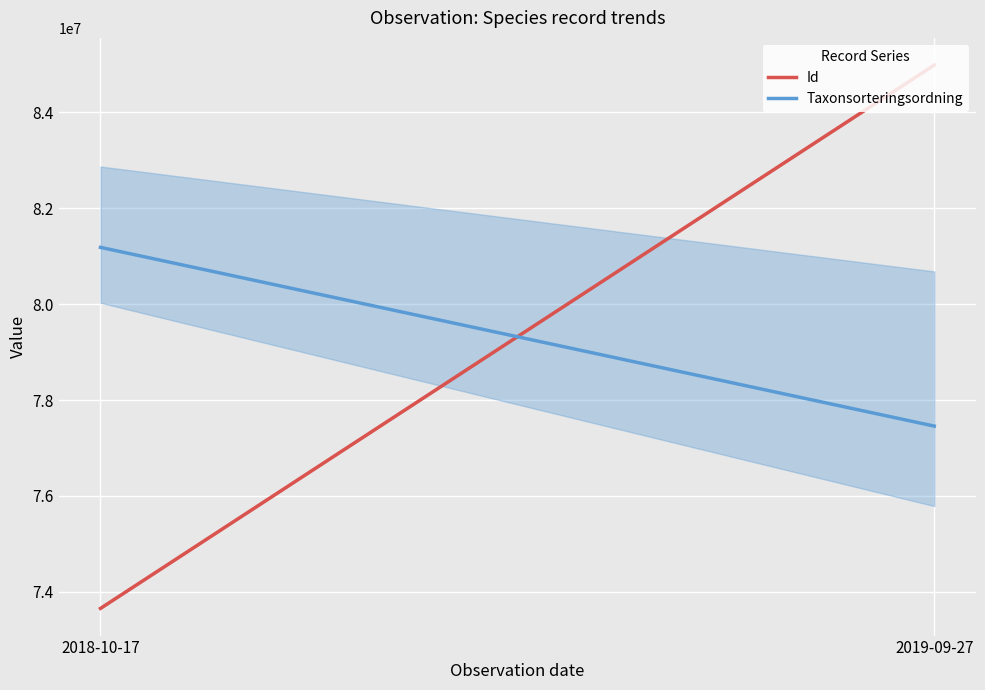

Reading right to left, what are all the values shown in this chart?

Id: 84983083.3	73656514.0
Taxonsorteringsordning: 77456873.5	81182723.8